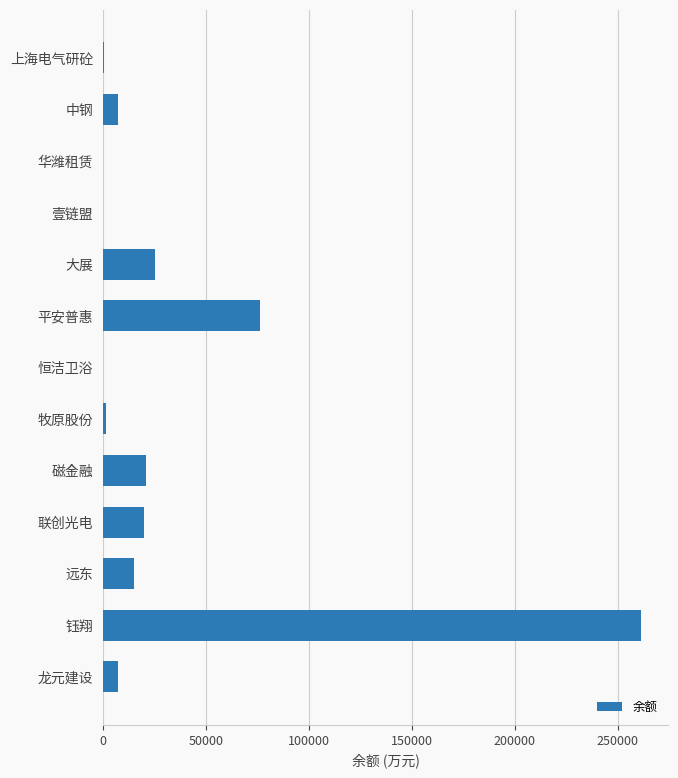

At which label is the value closest to 130814?

平安普惠